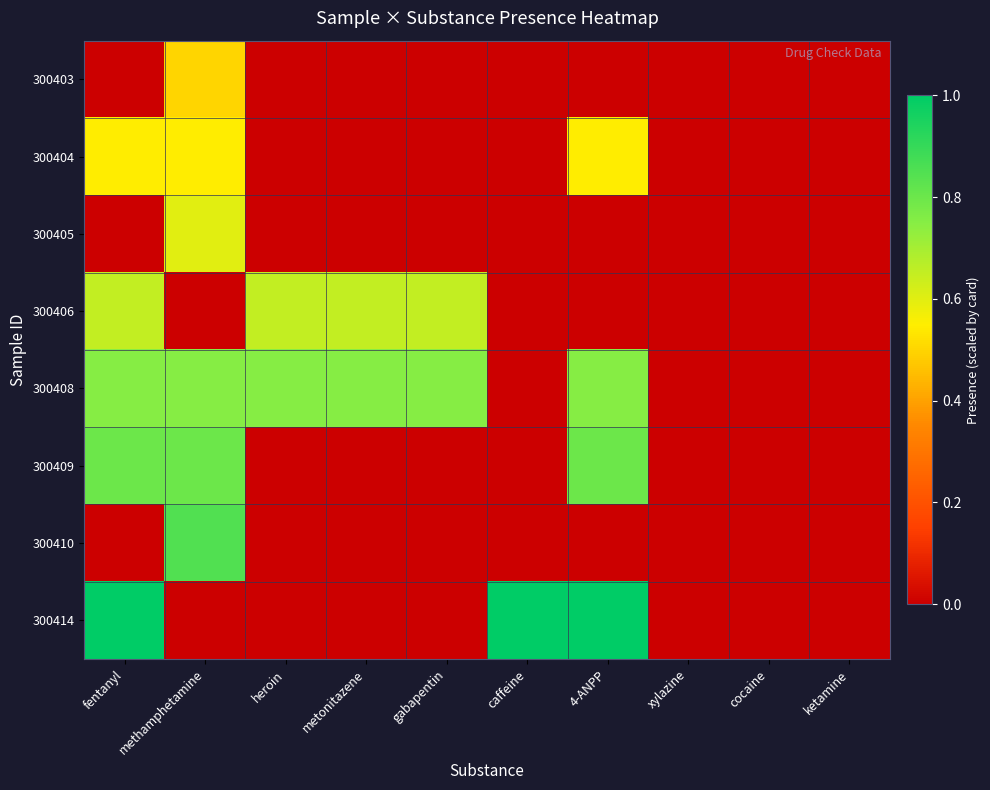

Which series has the largest total across all categories?

300408